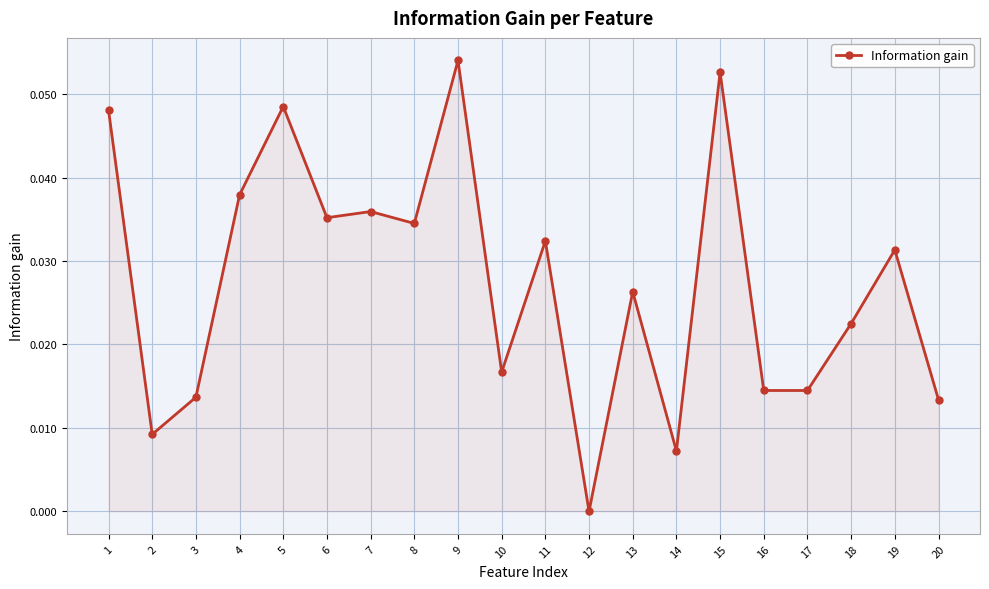

At which label is the value closest to 0?

12